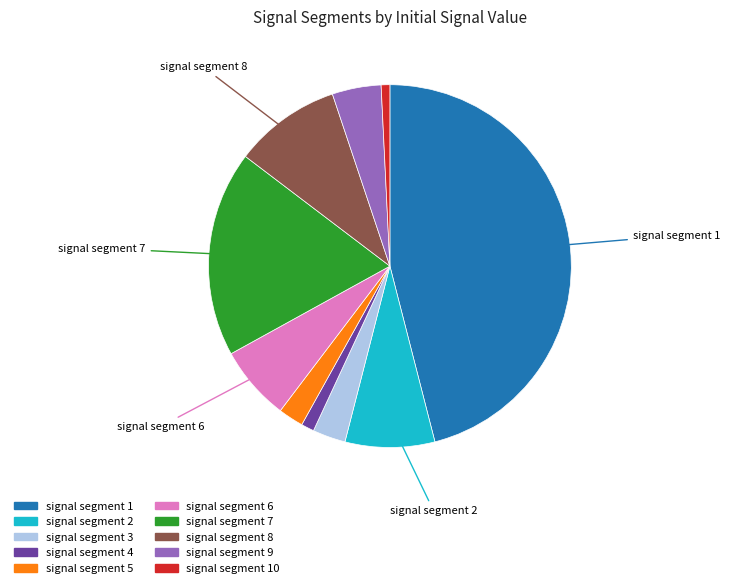

What is the largest slice in the pie chart?

signal segment 1